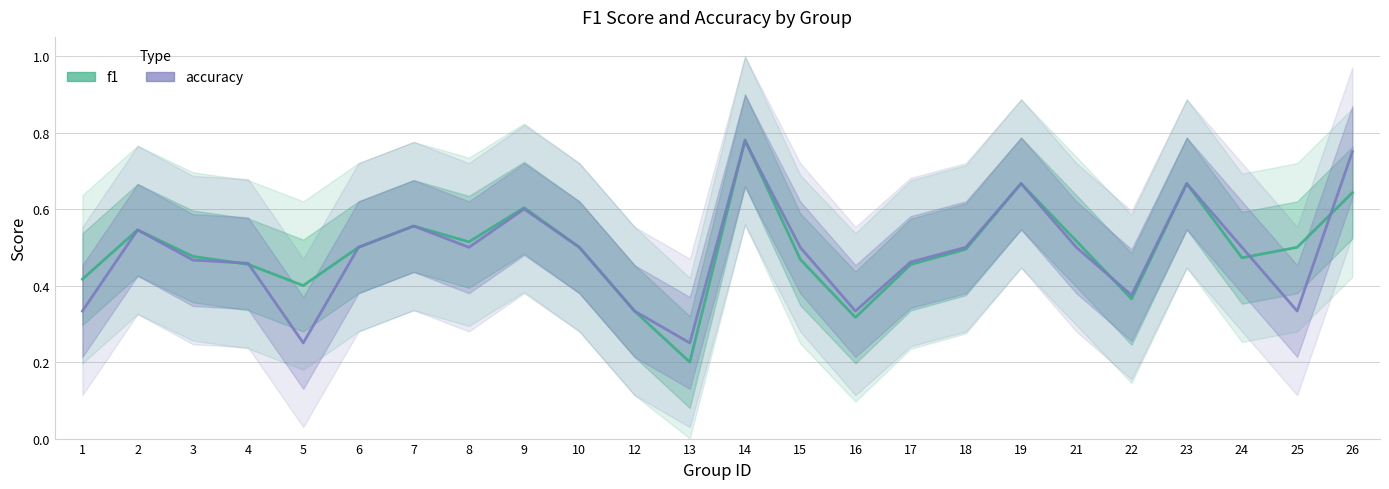

At 19, list the series in order from largest to smallest.

f1, accuracy